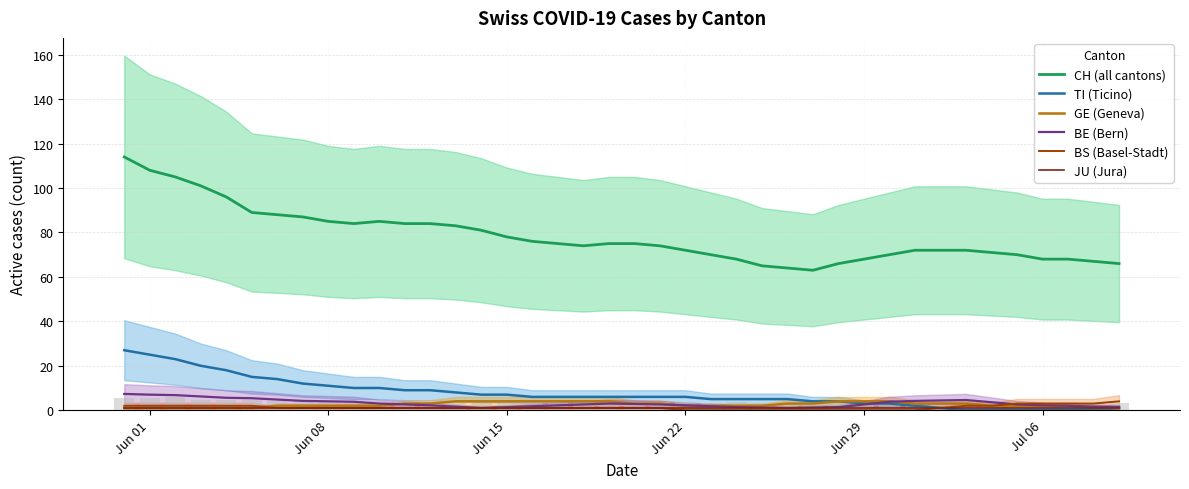

What is the maximum value for BS (Basel-Stadt)?

4.0